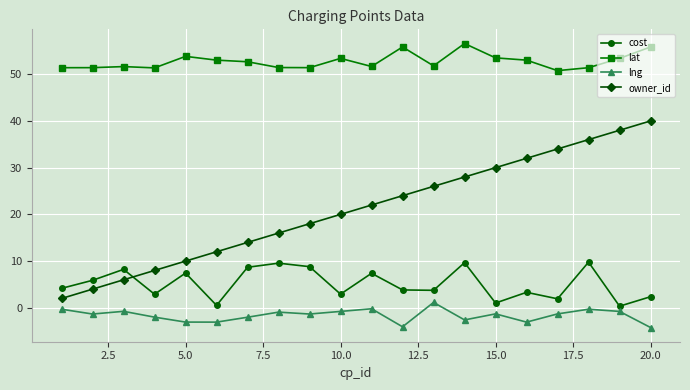

True or false: lat and owner_id cross at least once.

False